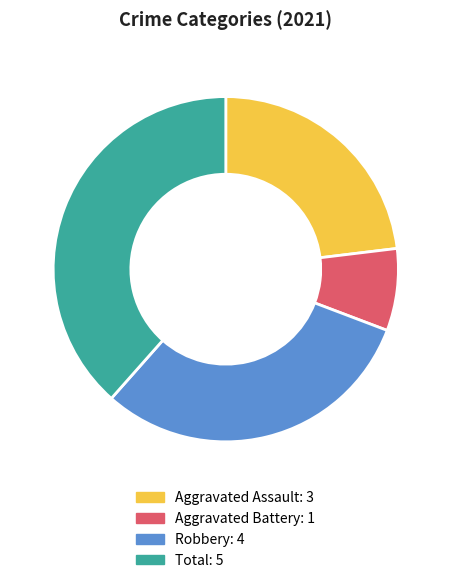

Is there any slice that represents more than half of the pie?

No